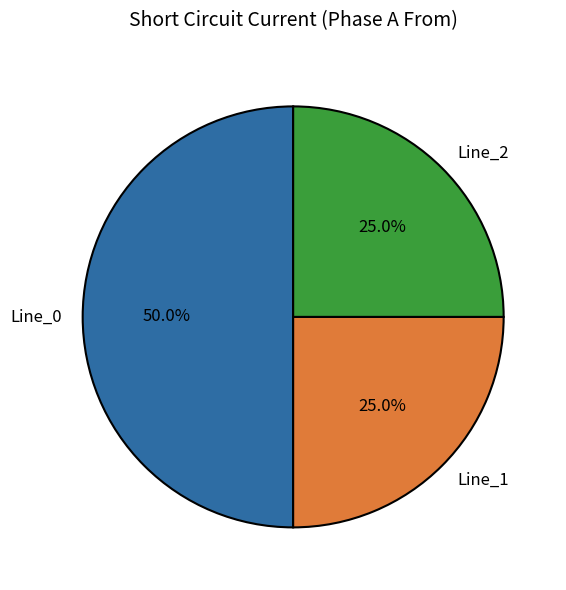

What is the largest slice in the pie chart?

Line_0